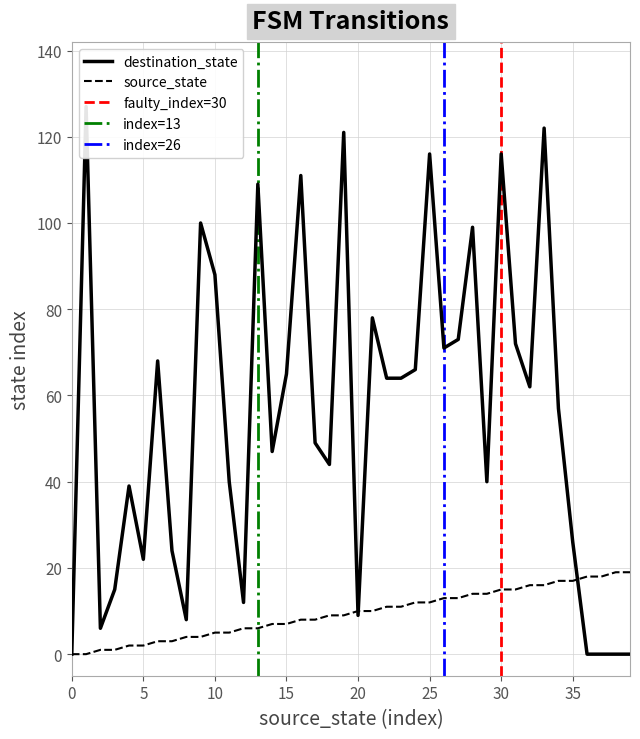

What is the value of the destination_state point at the 11th from the left?

88